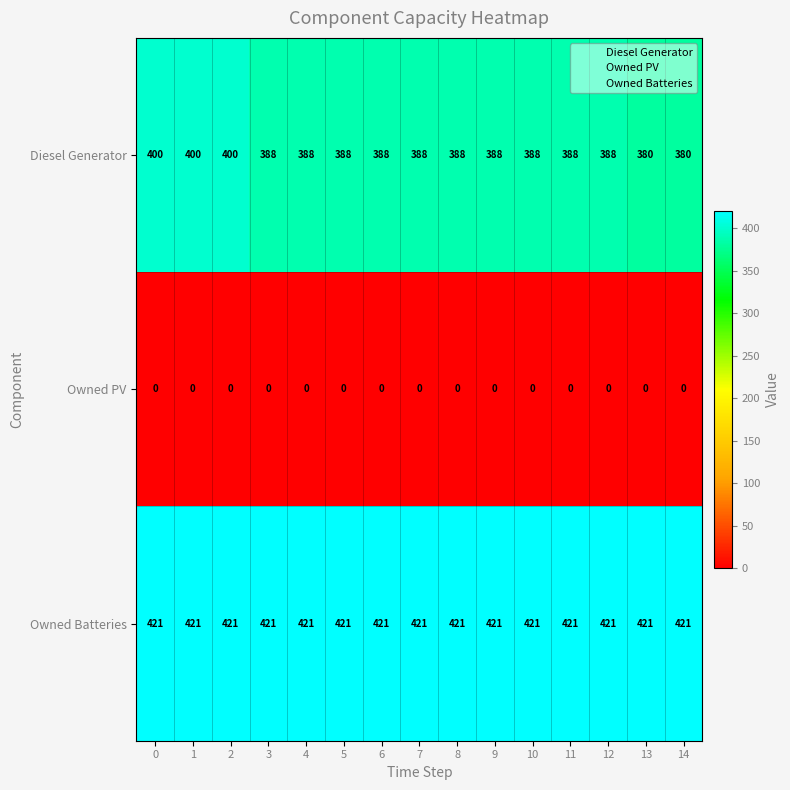

Between 1 and 12, which series saw the biggest shift?

Diesel Generator